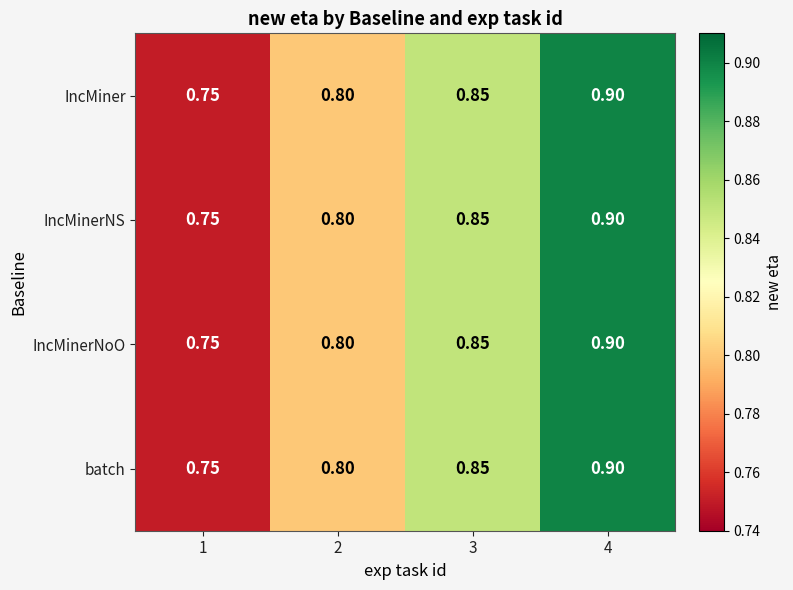

Is the value of batch at 3 greater than the value of IncMinerNS at 4?

No